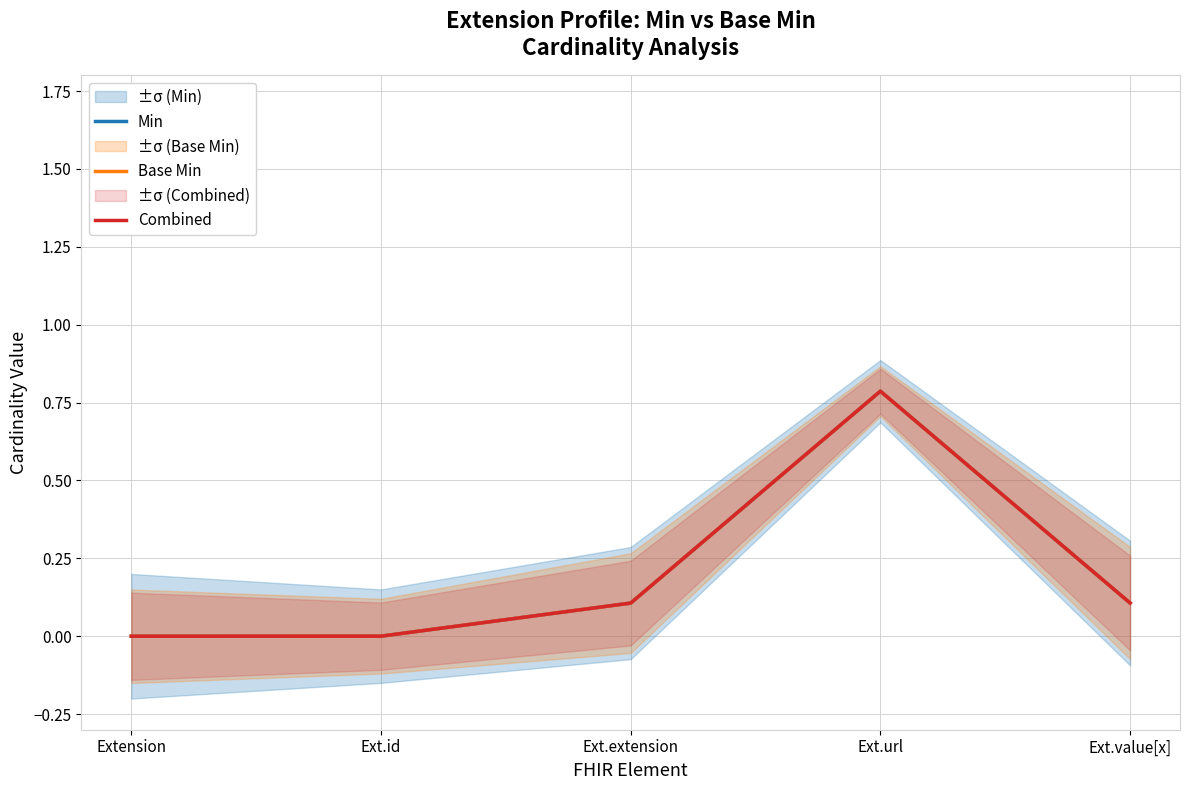

Rank the categories by Min value from lowest to highest.

Extension, Ext.id, Ext.extension, Ext.value[x], Ext.url